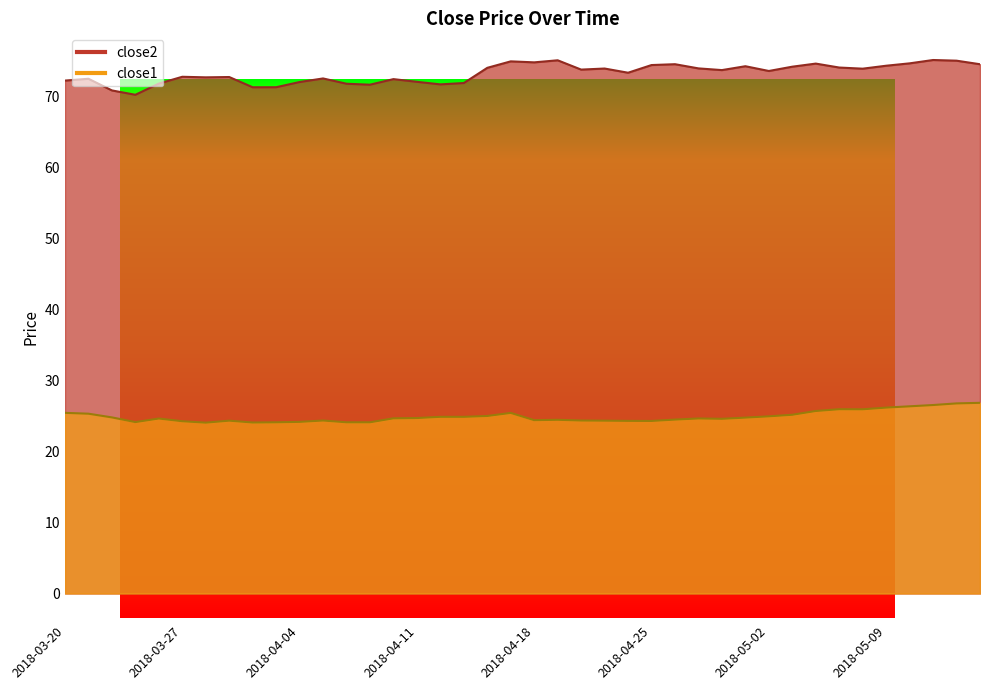

What is the difference between the second highest and second lowest values in the close2 series?

4.2